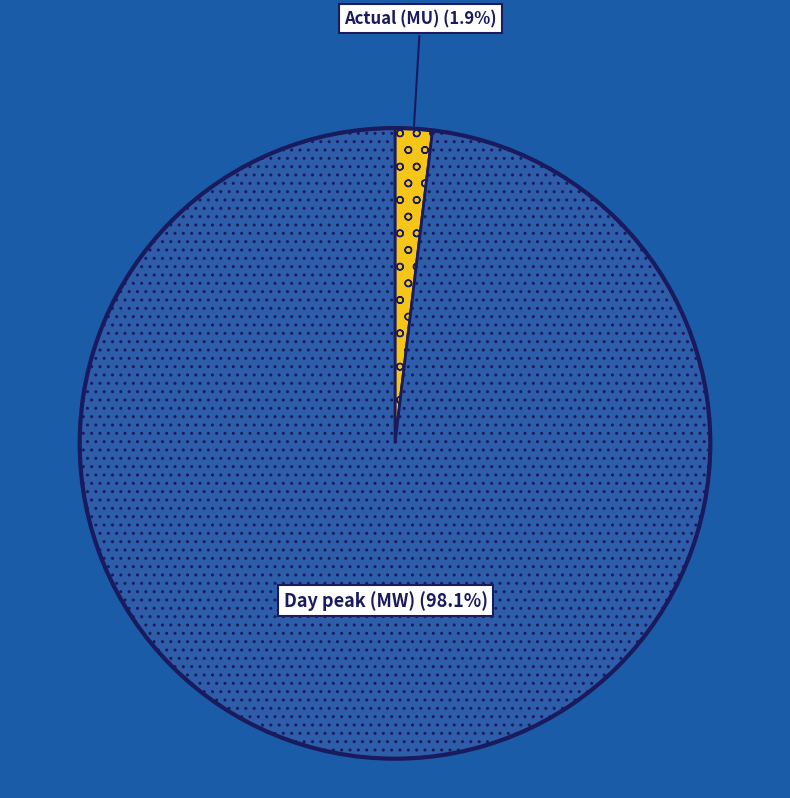

What percentage is NOT represented by Actual (MU)?

98.1%